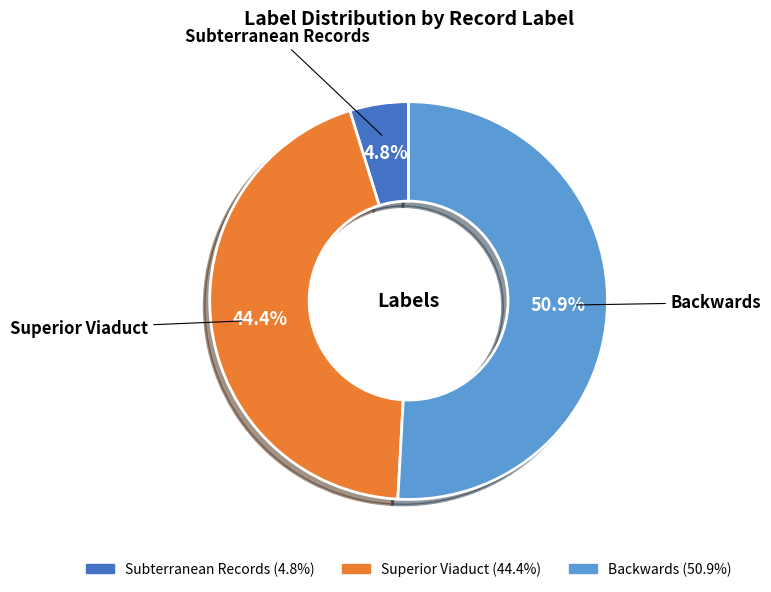

Which slice is the largest?

Backwards